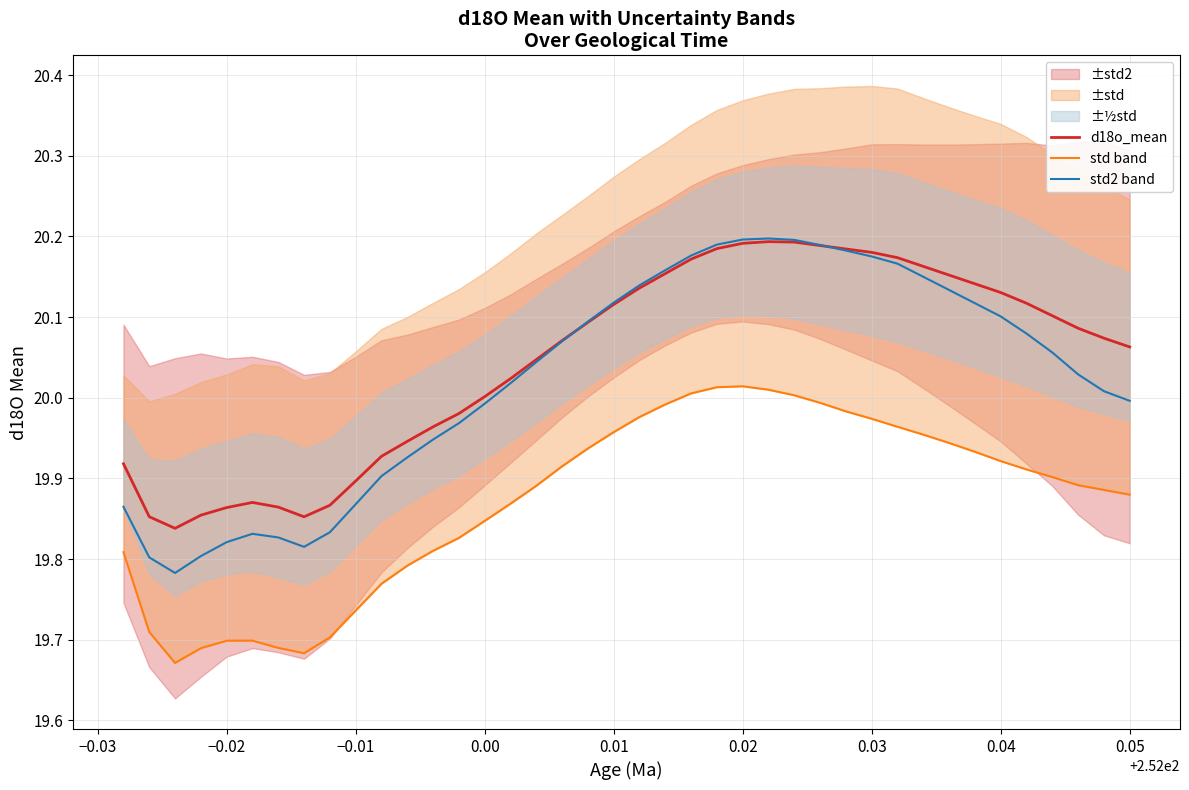

True or false: std band and std2 band intersect in this chart.

False